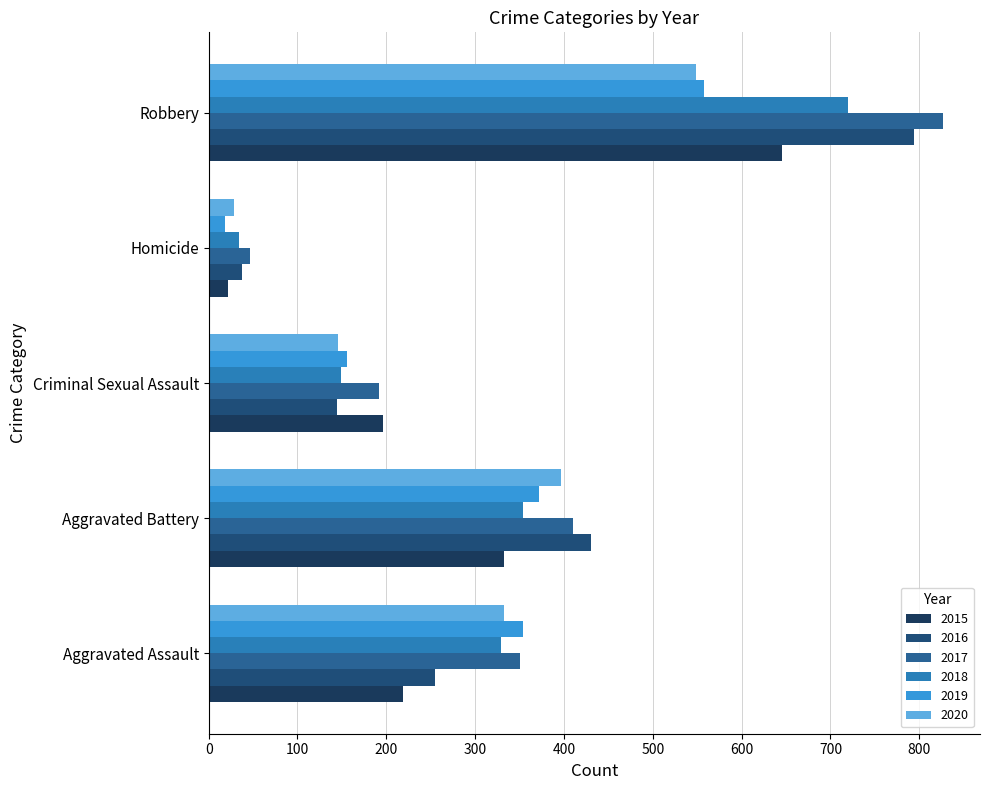

What is the difference between the maximum and second lowest values in the 2020 series?

403